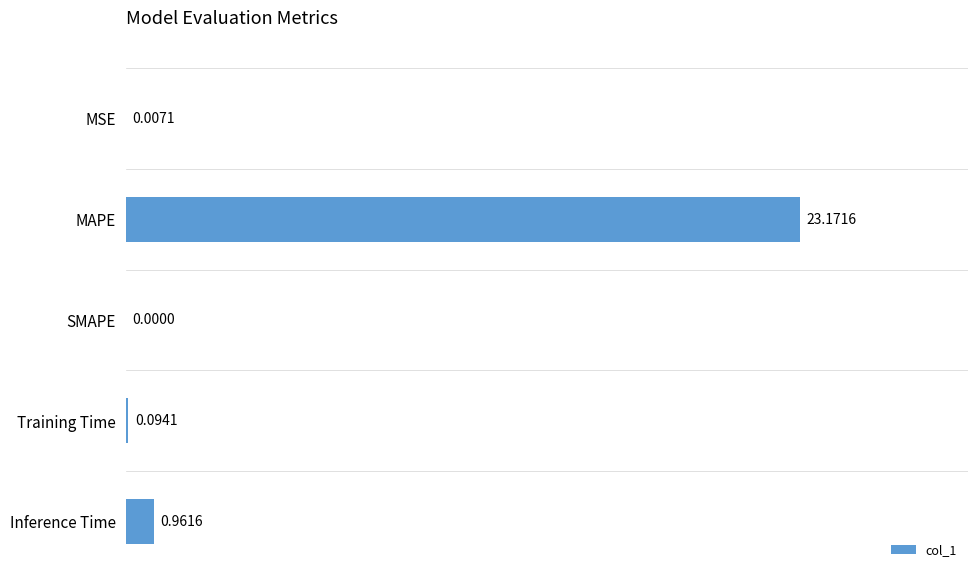

What is the sum of all values?

24.2